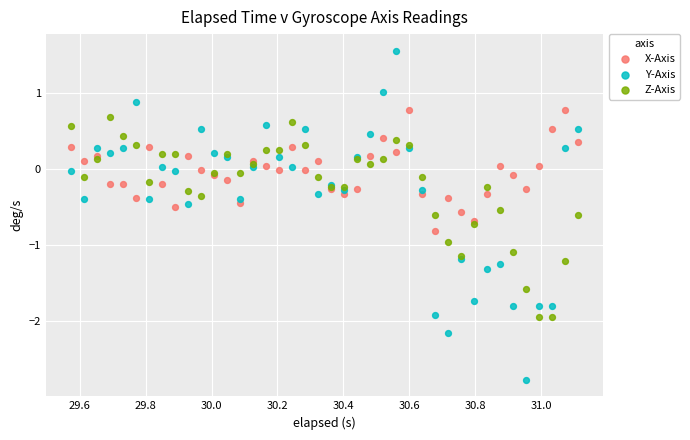

Which series has the largest Y range (max minus min)?

Y-Axis